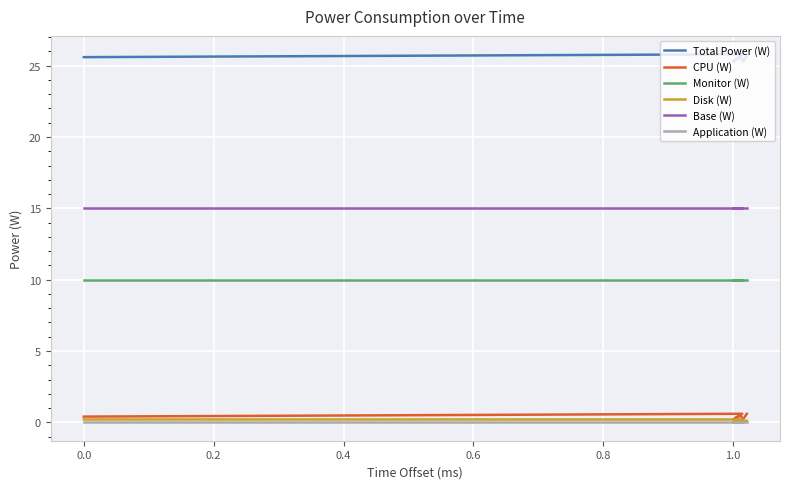

What is the difference between the maximum and minimum values in the Total Power (W) series?

0.5